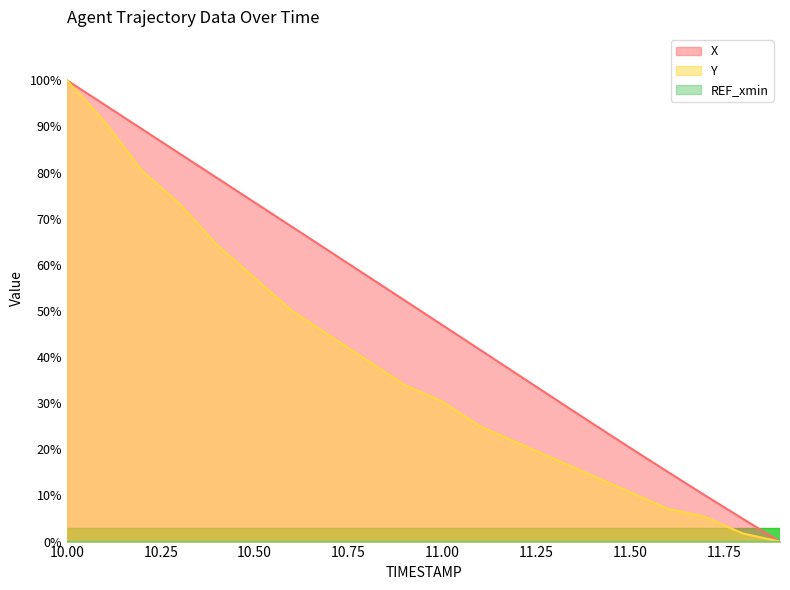

Is the value of X at 11.7 greater than the value of Y at 11.8?

Yes